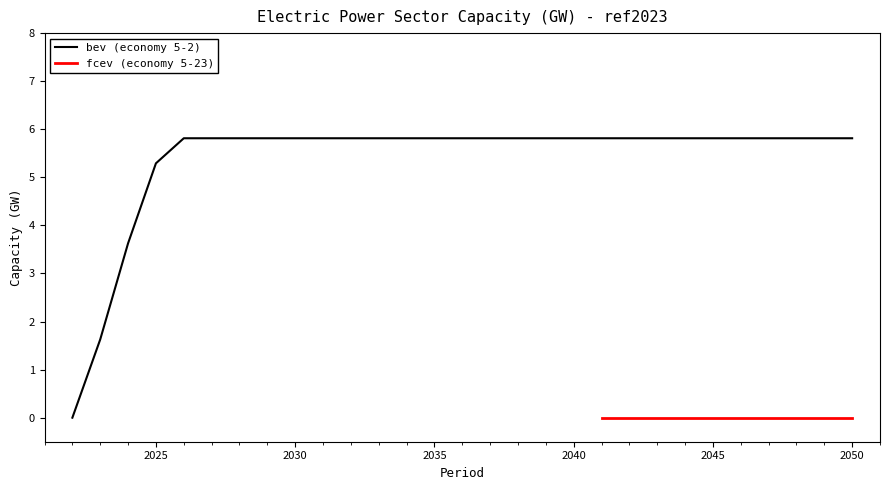

Where is the data nearest to the value 2?

2023